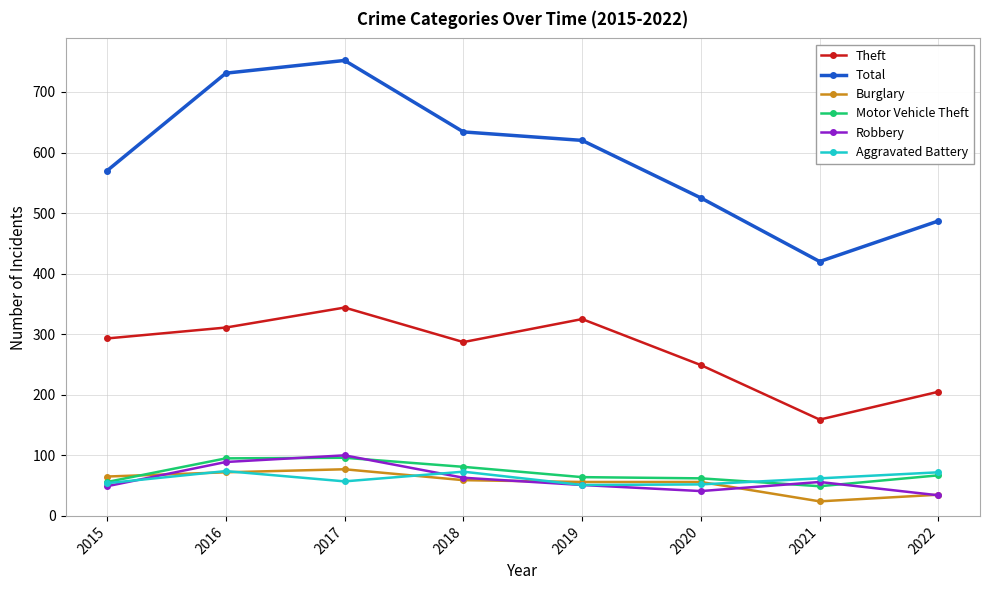

What is the sum of all Burglary values?

444